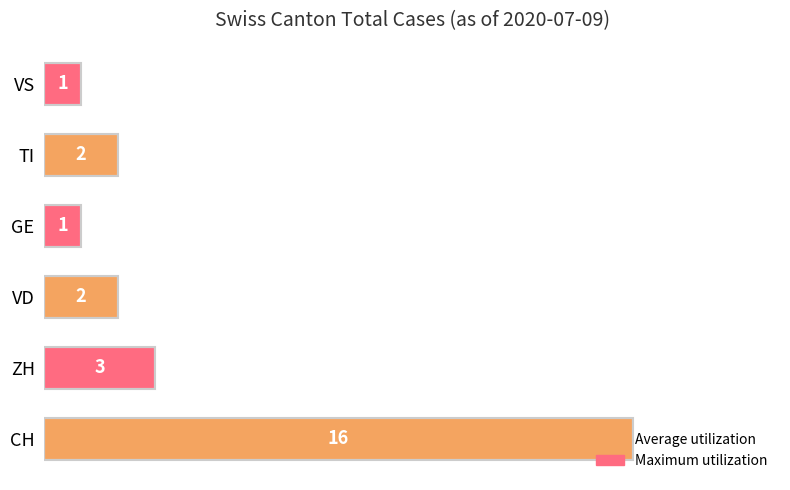

Approximately how many times larger is the value at VS compared to ZH?

0.3